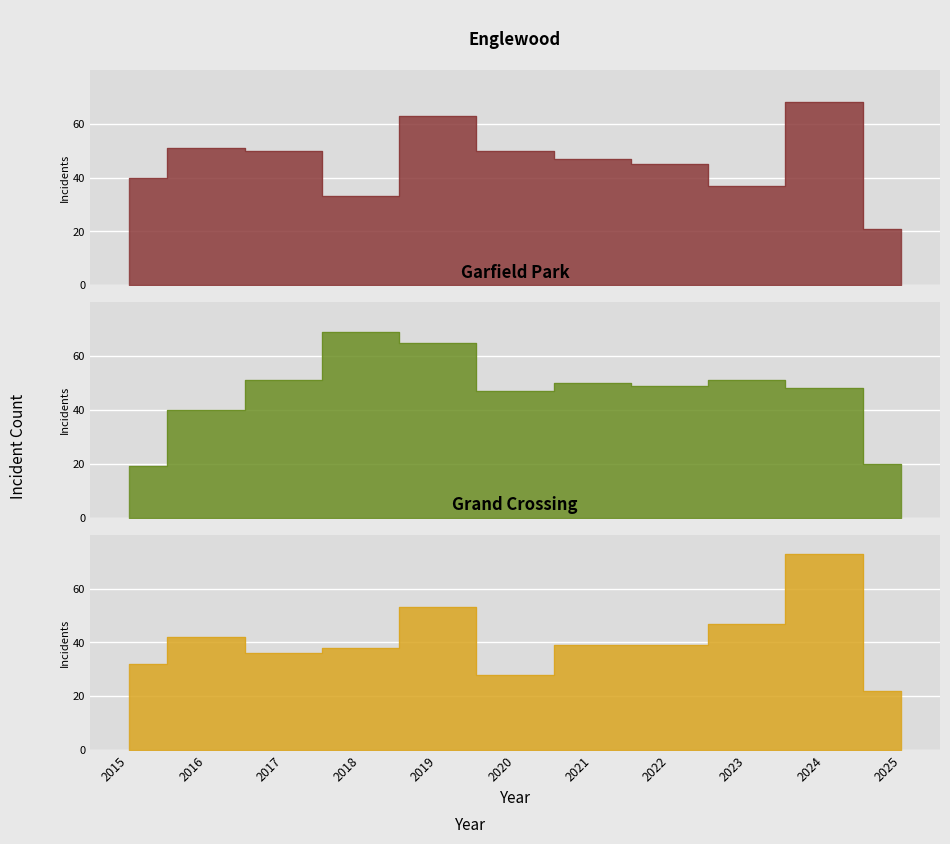

At which category does the chart reach its minimum across all series?

2015